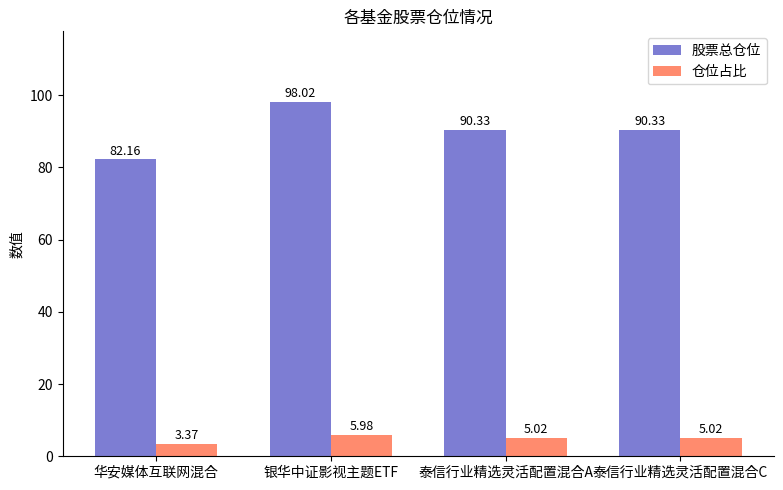

What is the approximate value of 仓位占比 at 泰信行业精选灵活配置混合C?

5.0